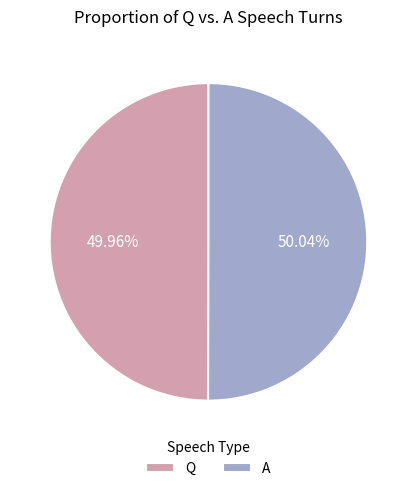

Approximately how many times larger is the value at Q compared to A?

1.0